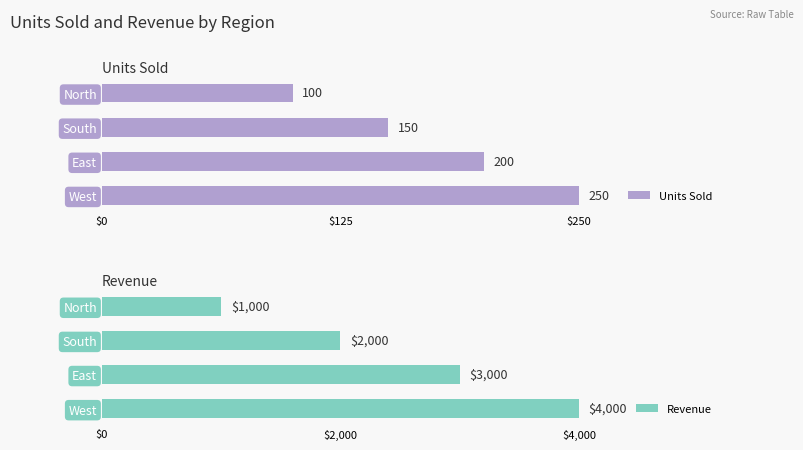

The Units Sold series shows 200 at East. True or false?

True